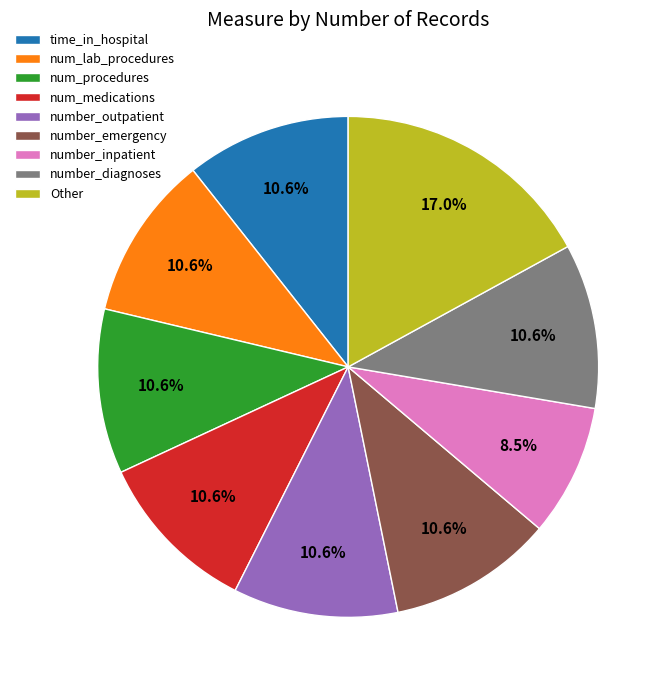

What percentage do num_procedures and number_outpatient together represent?

21.3%